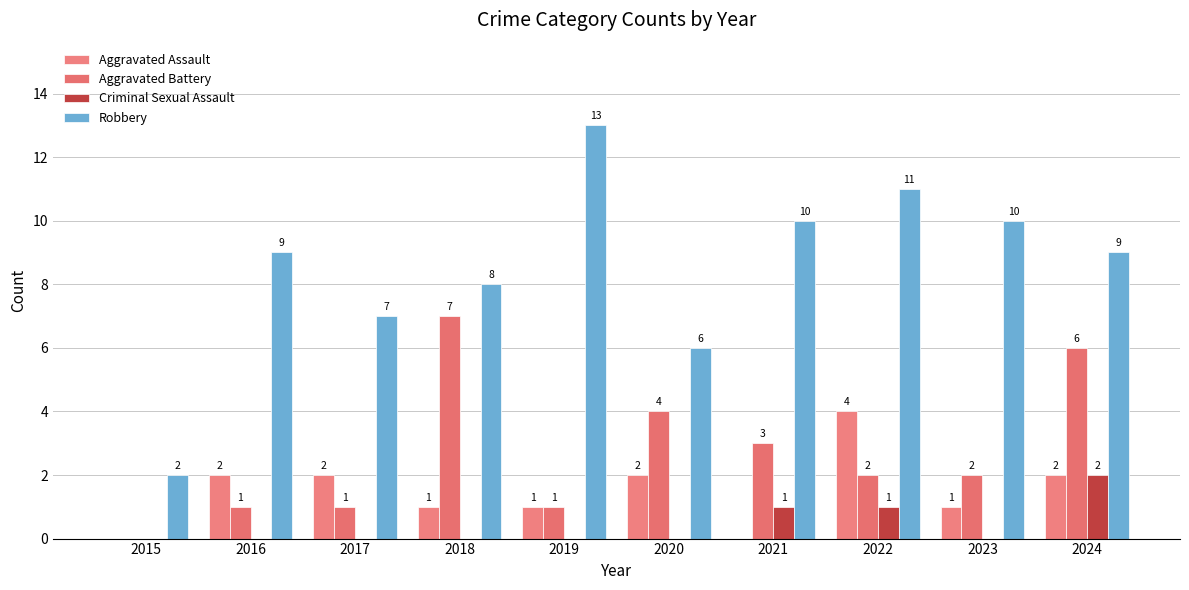

What is the value of the Robbery bar at the 6th from the left?

6